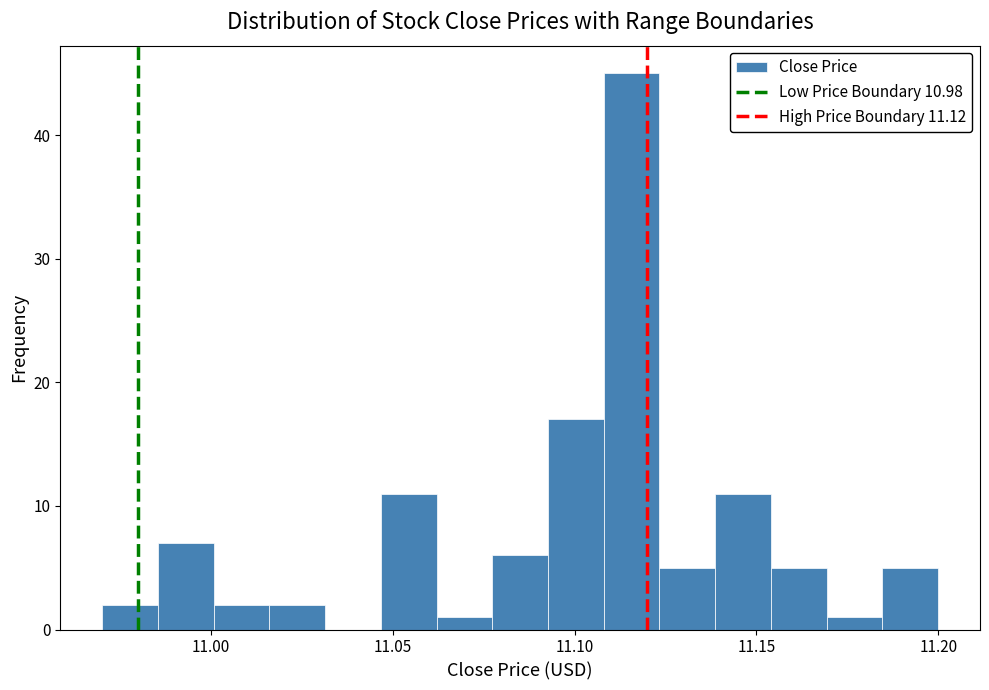

Around what value on the x-axis is the tallest bar? Give the approximate position of its centre, as read against the axis.

11.115